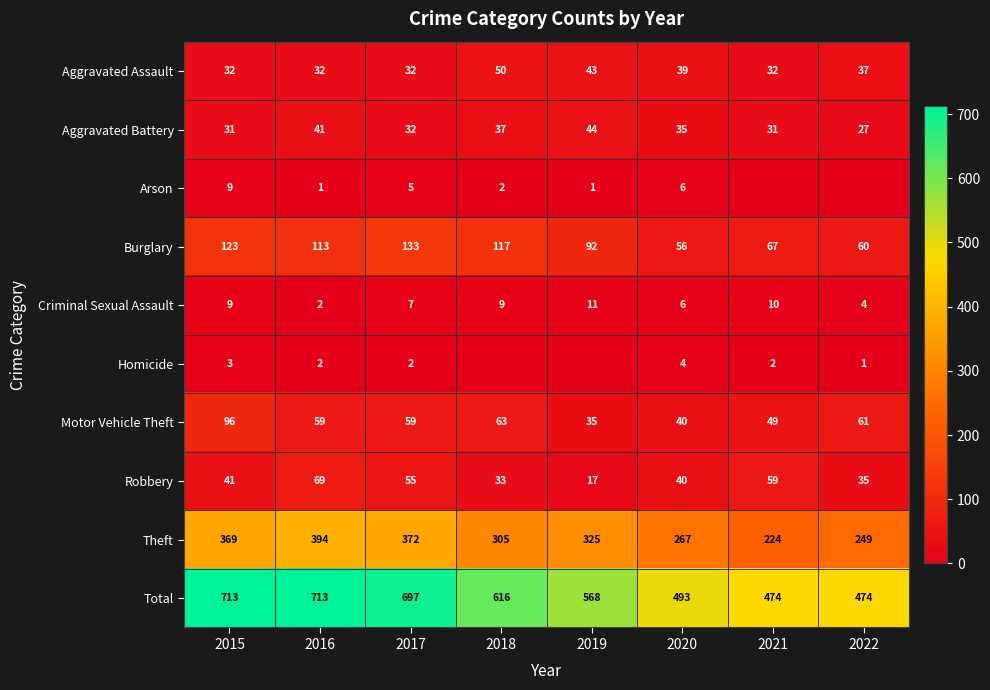

What is the difference between the highest and lowest values at 2015?

710